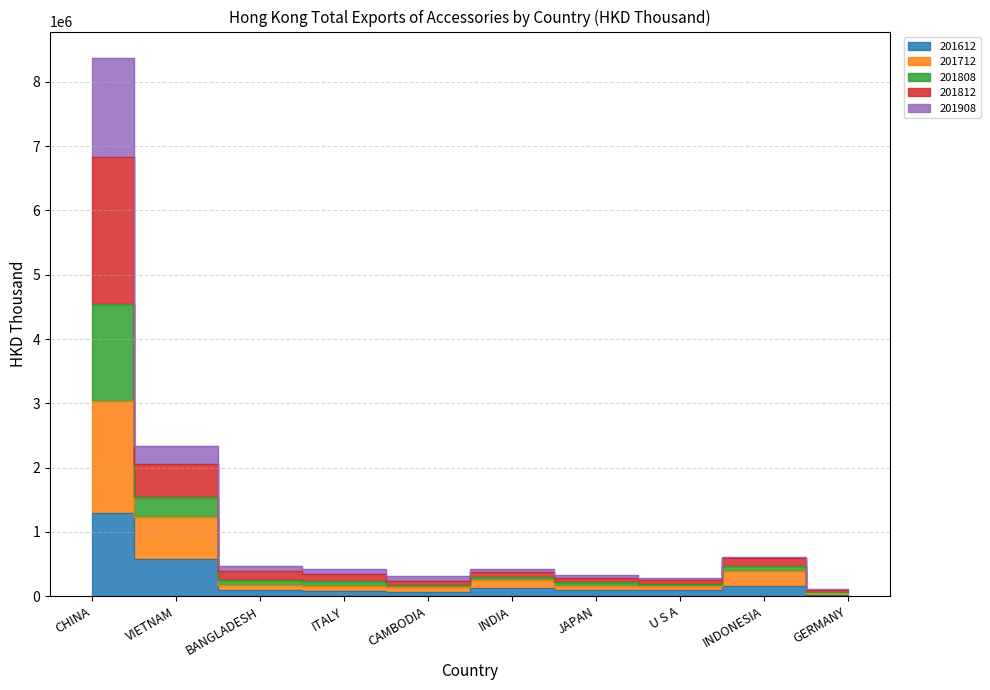

True or false: 201808 and 201712 cross at least once.

False